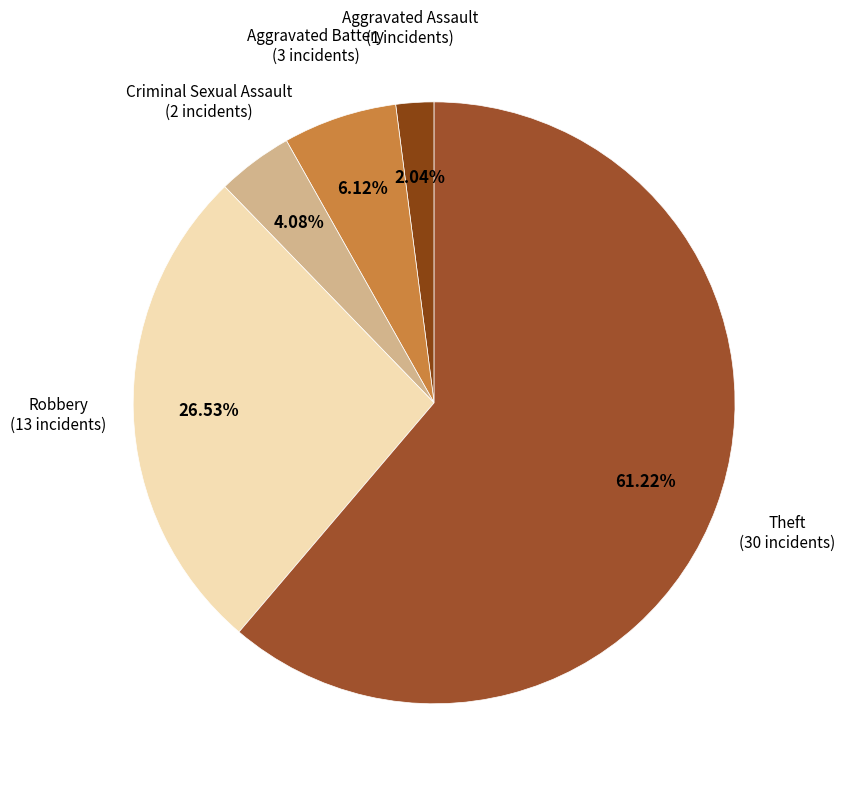

How many segments does this pie chart have?

5